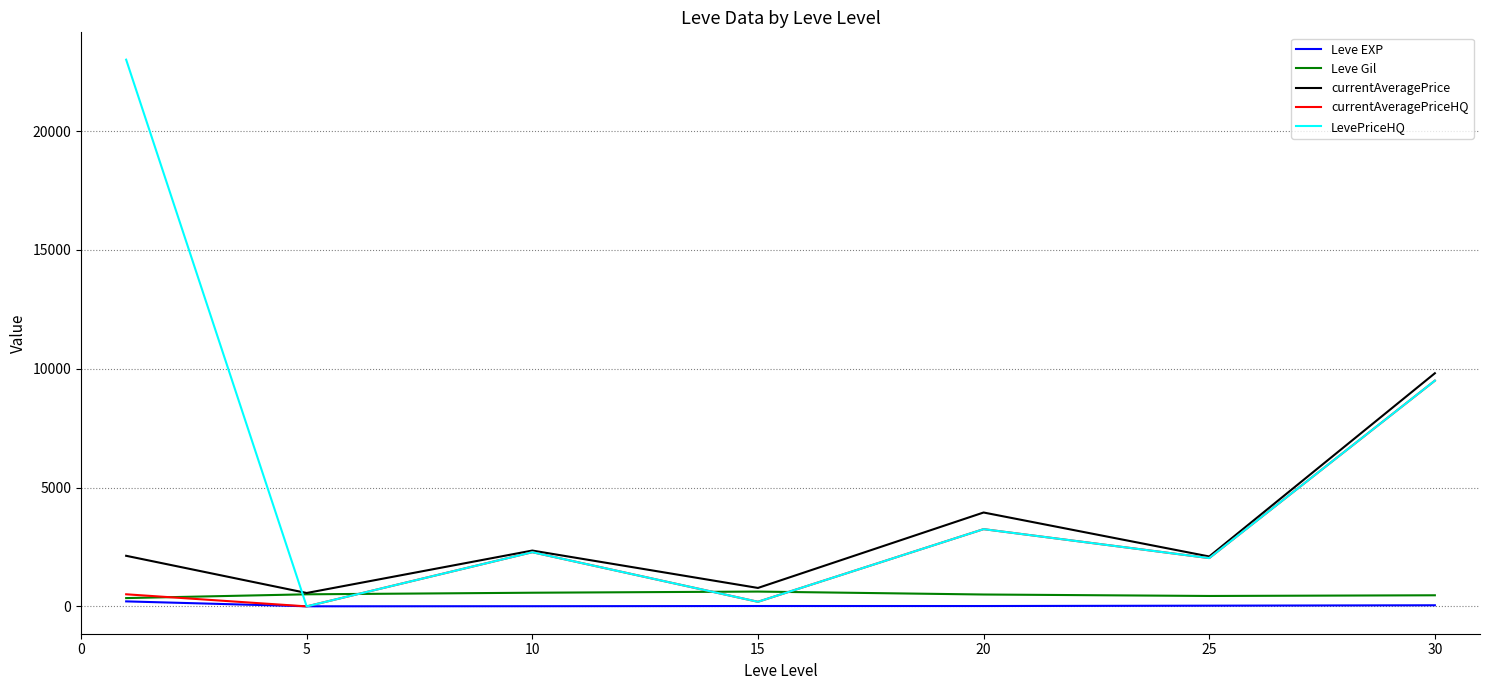

What is the sum of all LevePriceHQ values?

40265.9